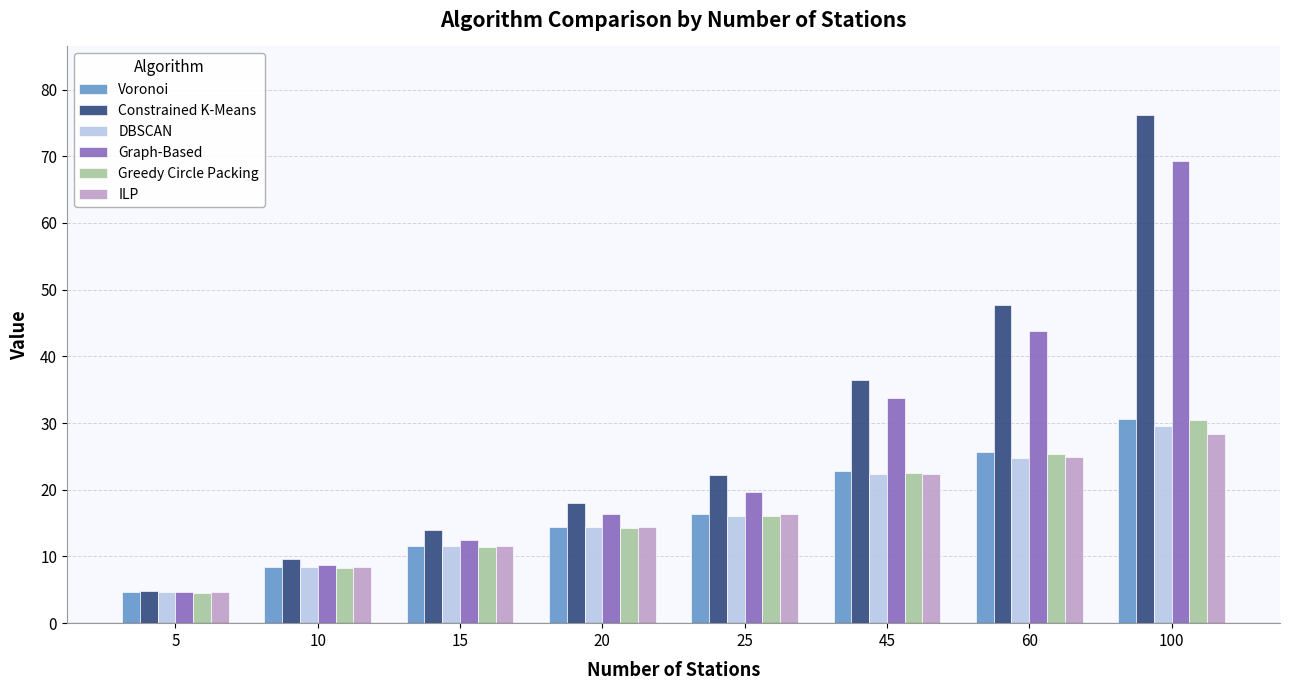

Which series has the widest spread of values?

Constrained K-Means